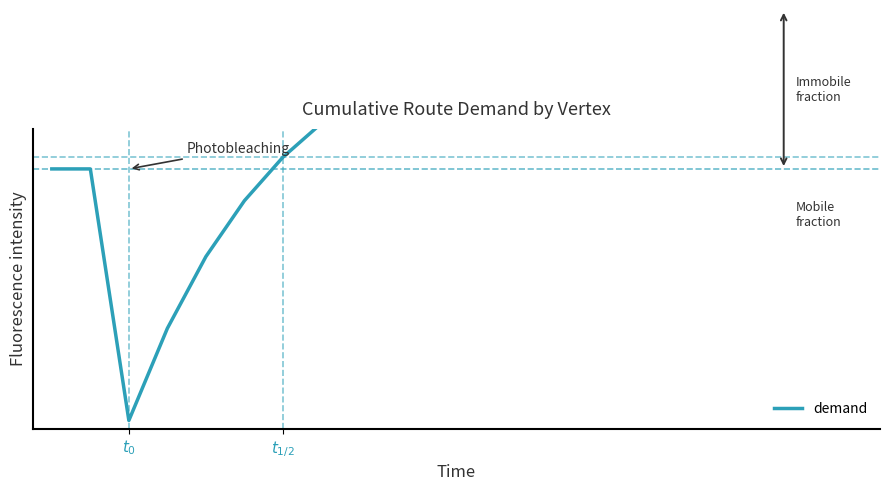

Reading left to right, list all the values displayed in this chart.

6.5	6.5	0.4	2.6	4.4	5.7	6.8	7.6	8.2	8.7	9.1	9.4	9.7	9.9	10.0	10.1	10.2	10.3	10.3	10.4